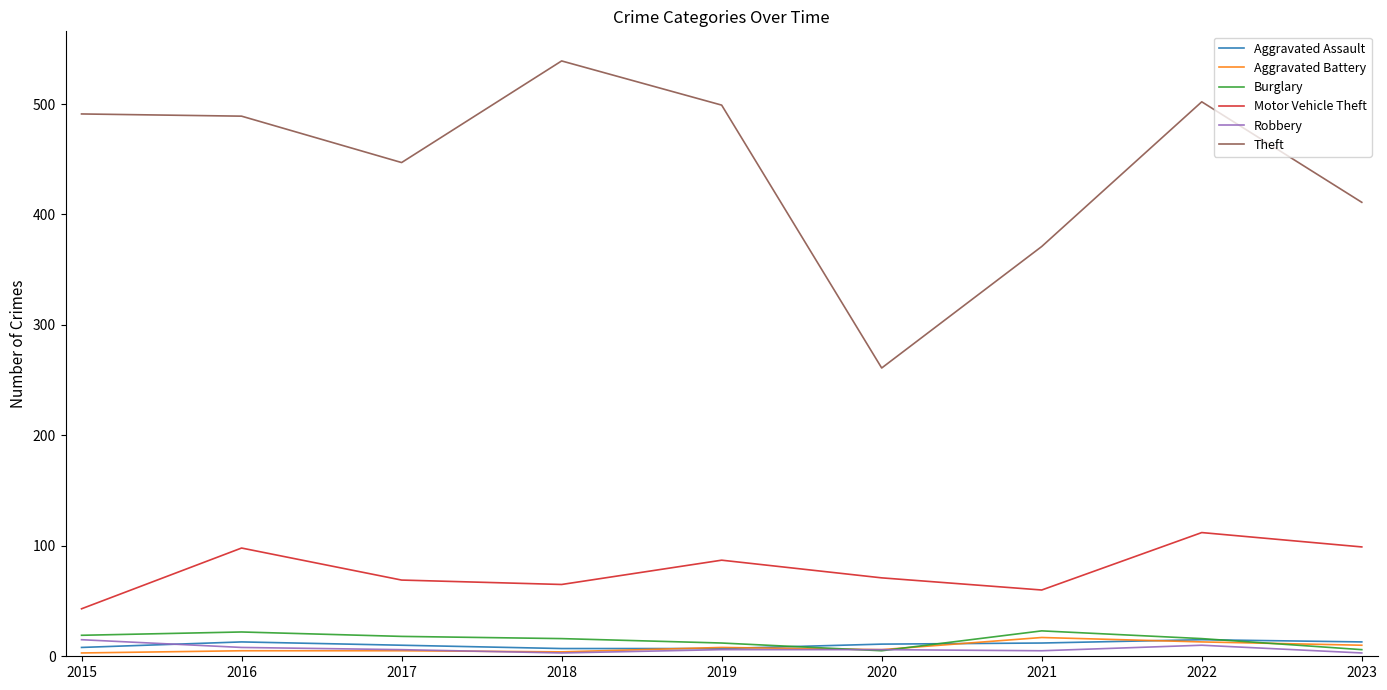

Which category has the highest value across all series?

2018